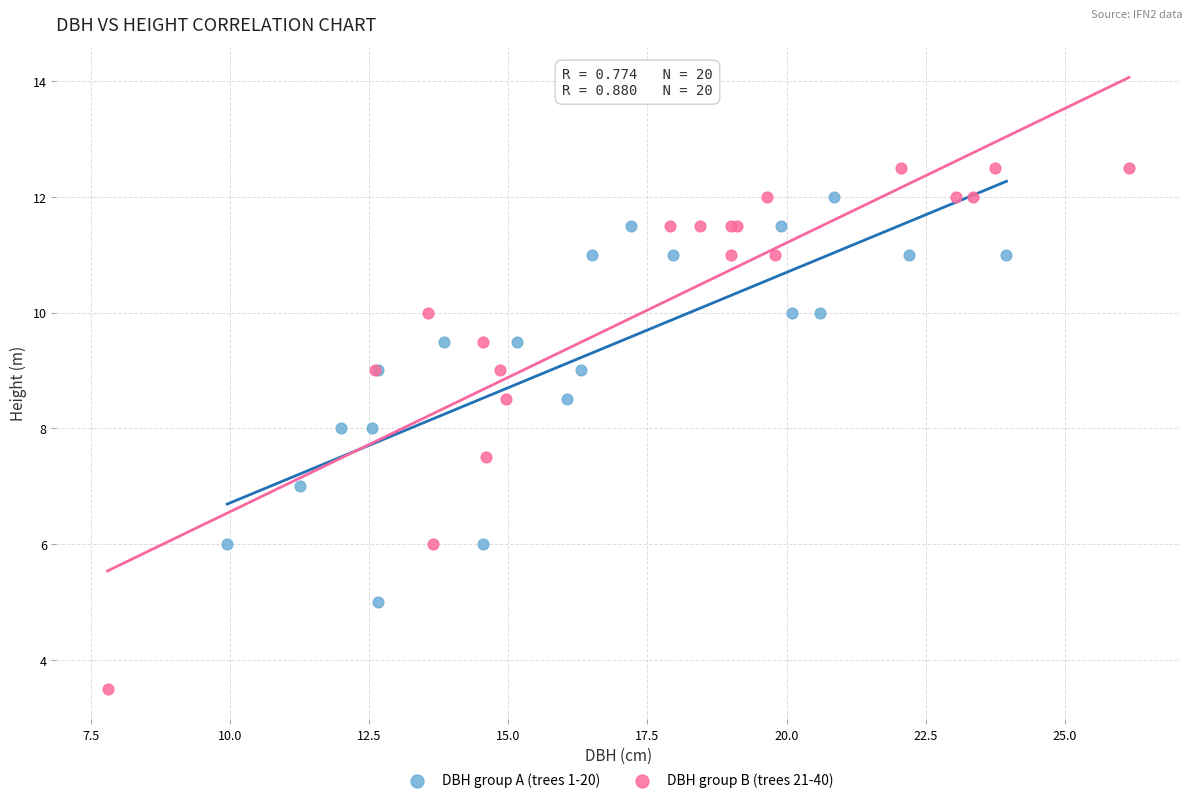

Which series contains the lowest Y value?

DBH group B (trees 21-40)